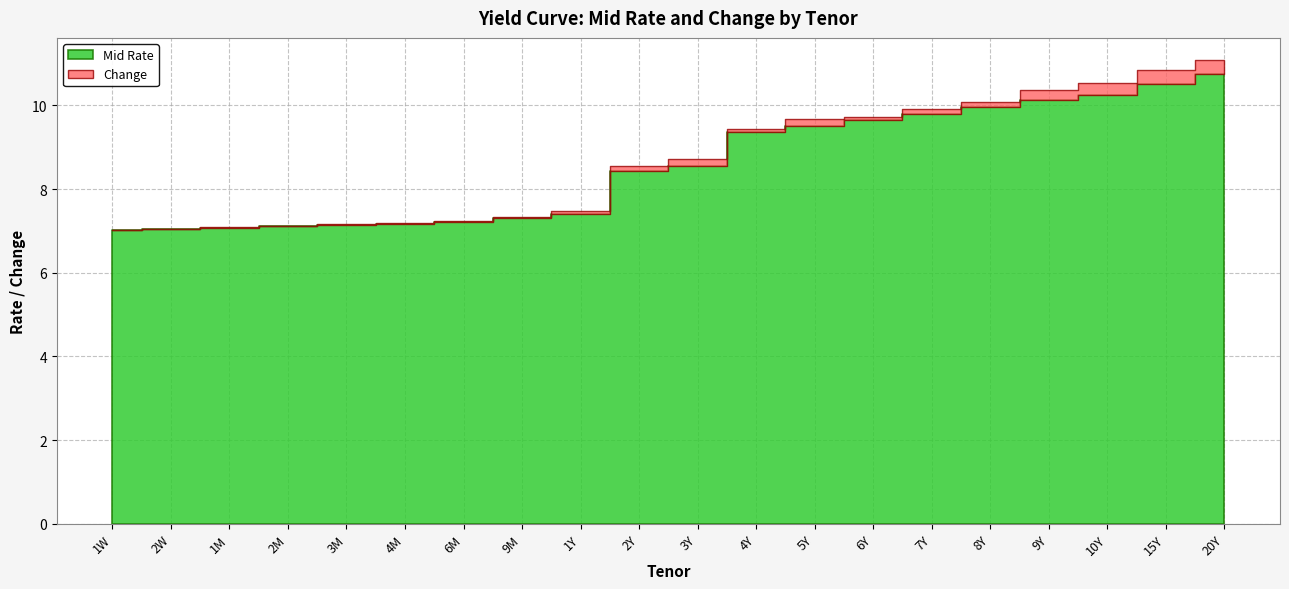

Is the value of Change at 10Y greater than the value of Mid Rate at 10Y?

No